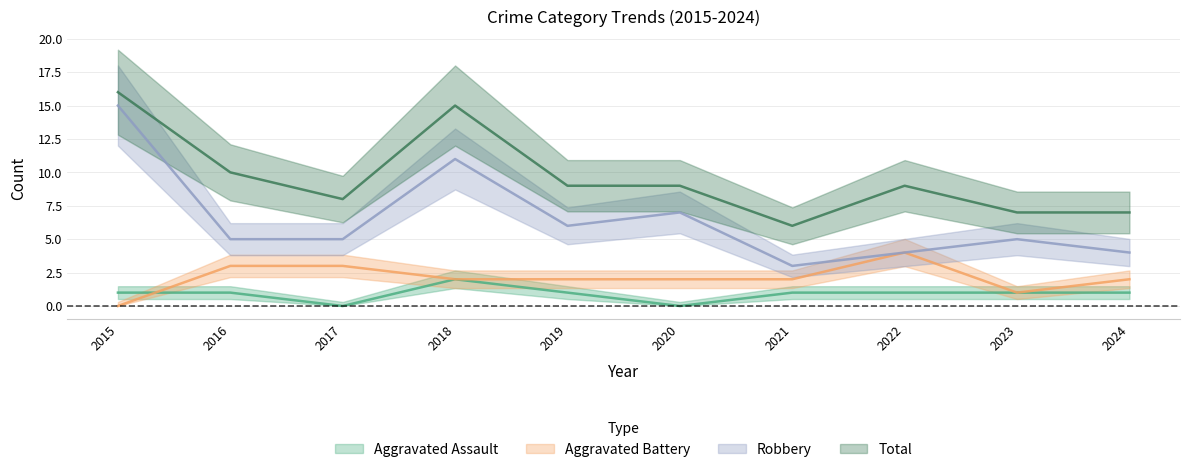

List the series in order of their peak value, highest first.

Total, Robbery, Aggravated Battery, Aggravated Assault